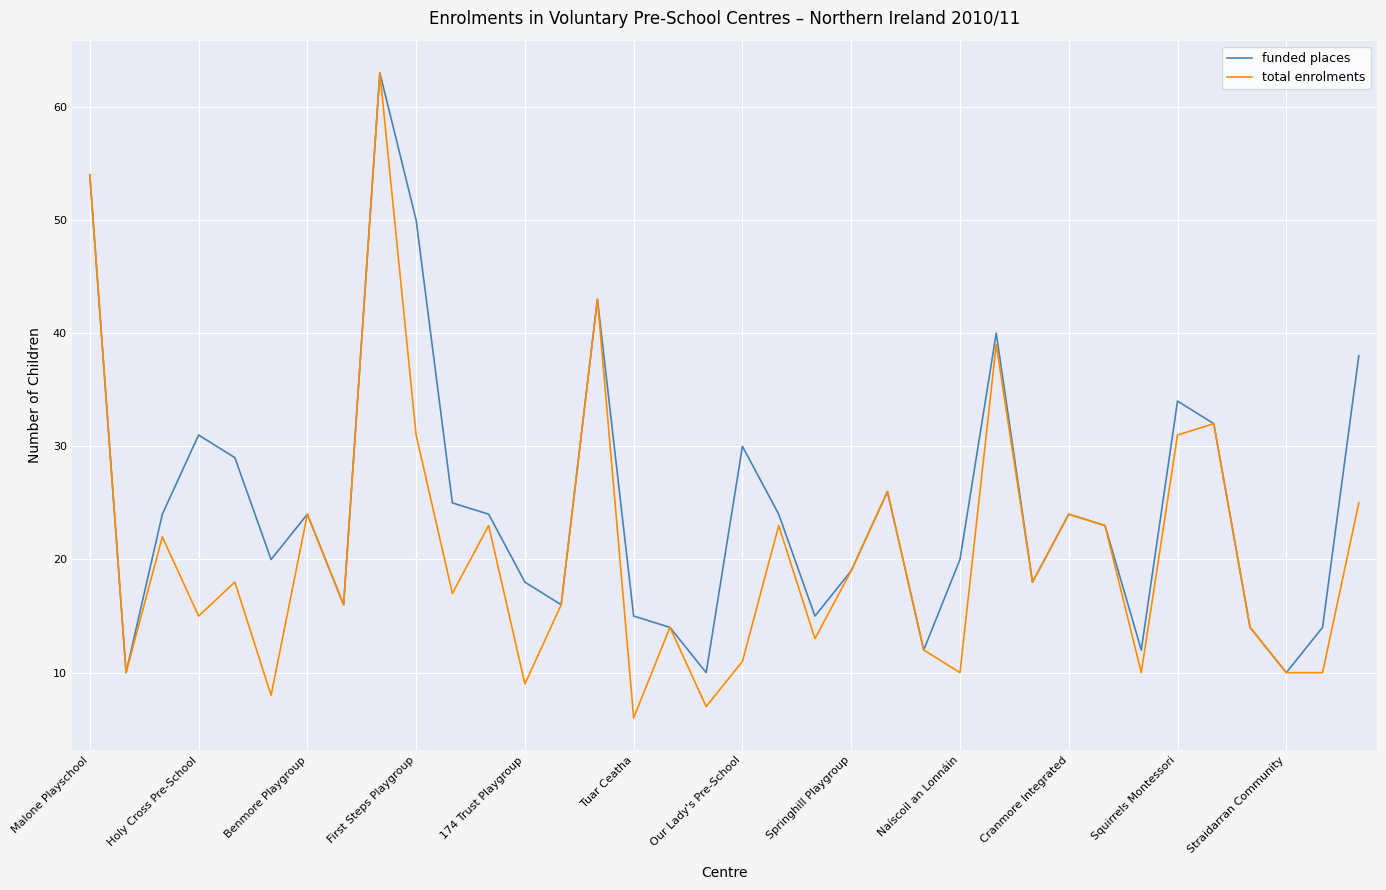

Is this an area chart (filled region under the line)?

No